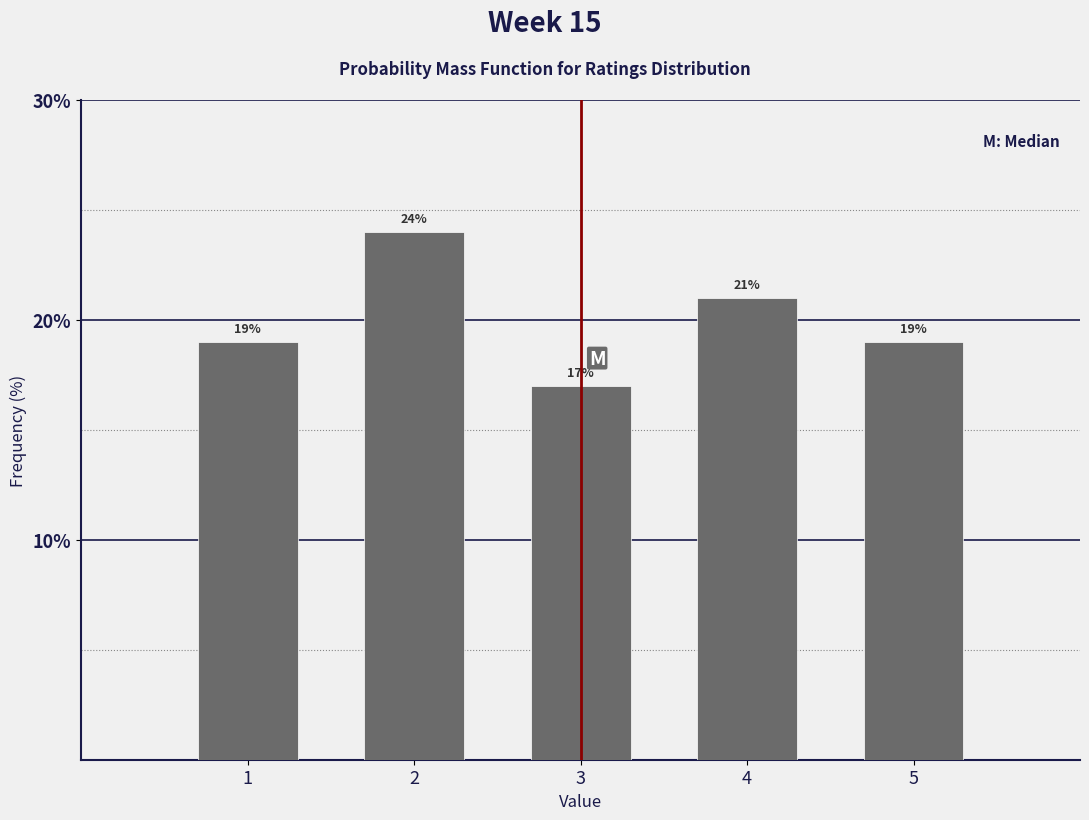

Reading left to right, extract all data points from this chart.

19	24	17	21	19